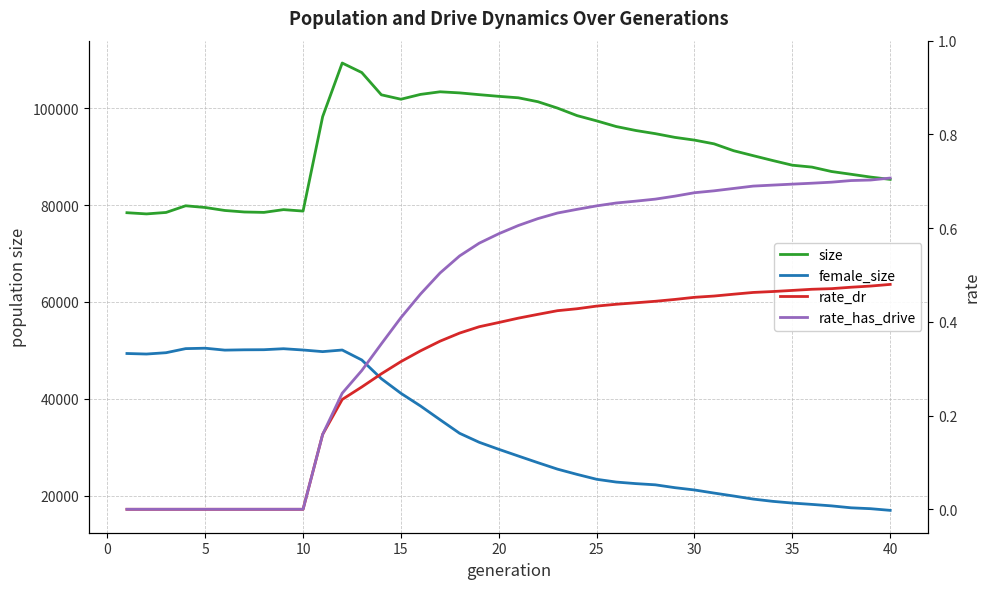

Which series has the widest spread of values?

female_size